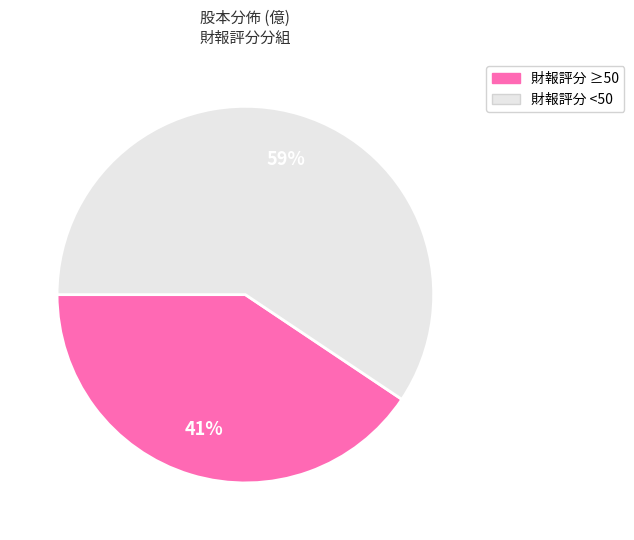

How many slices are in this pie chart?

2